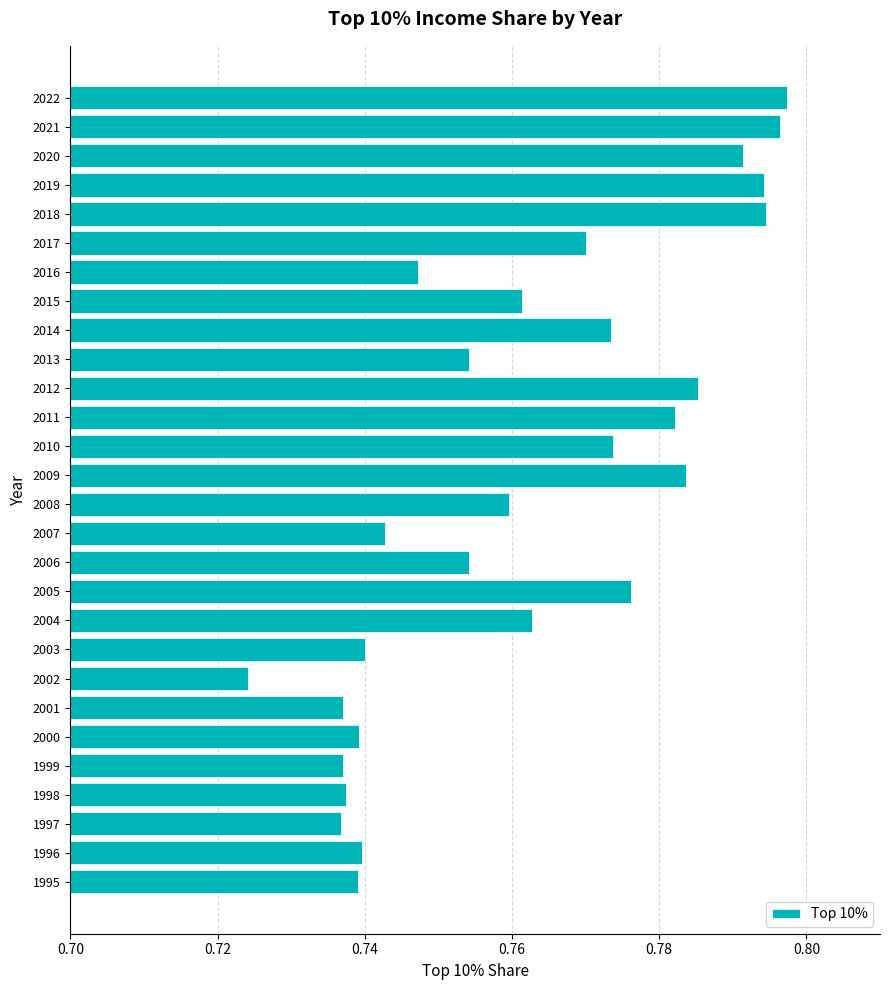

What is the difference between the maximum and second lowest values?

0.1